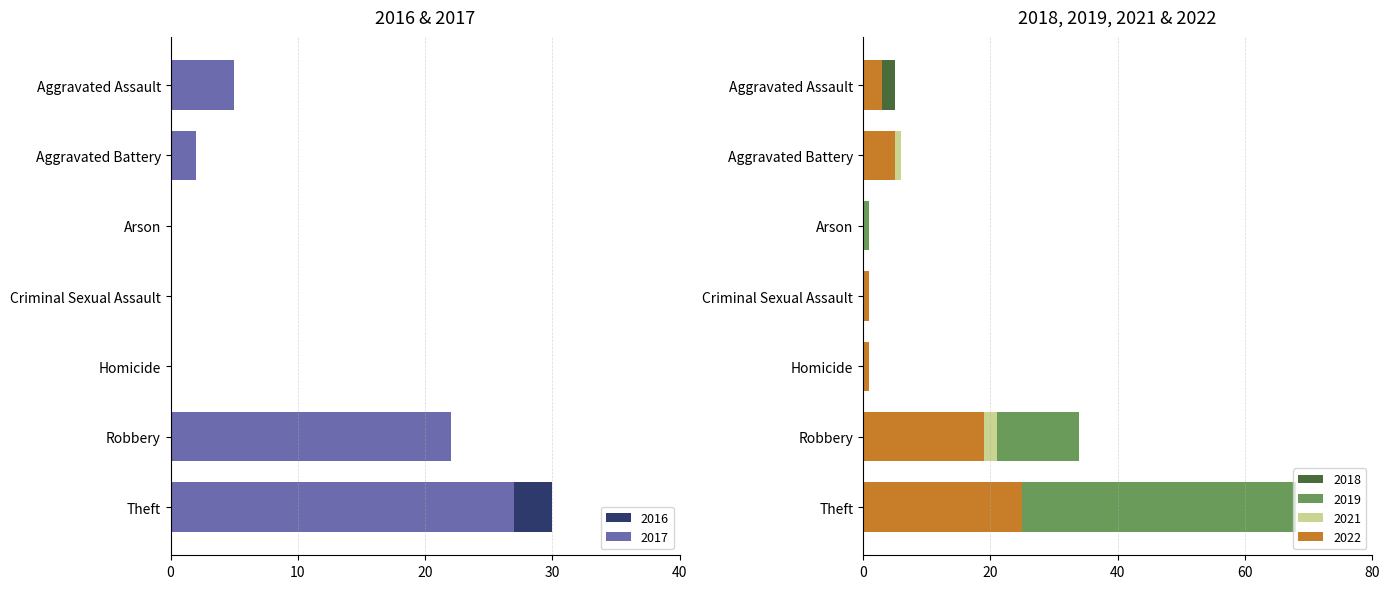

At Aggravated Assault, list the series in order from largest to smallest.

2018, 2017, 2022, 2019, 2016, 2021